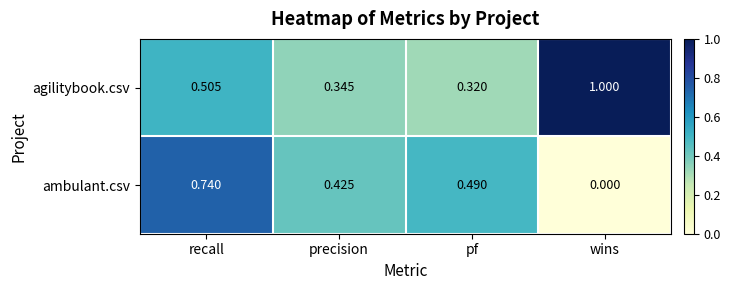

At which category is the sum across all series the highest?

recall